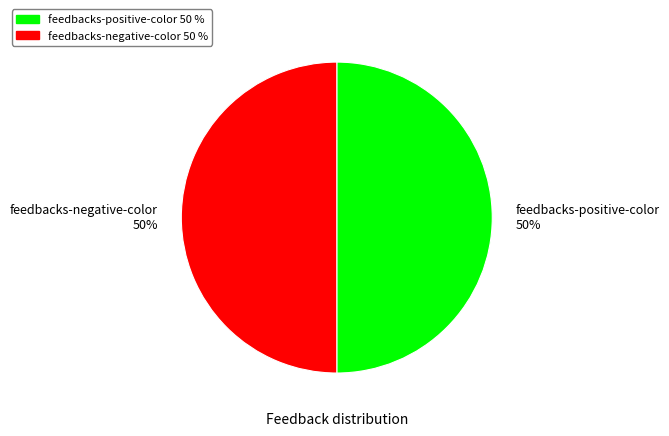

To the nearest percent, what is the combined percentage of feedbacks-negative-color 50% and feedbacks-positive-color 50%?

100%